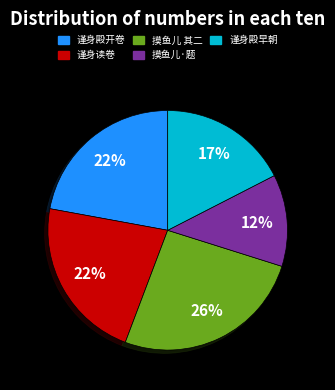

What is the largest slice in the pie chart?

摸鱼儿 其二